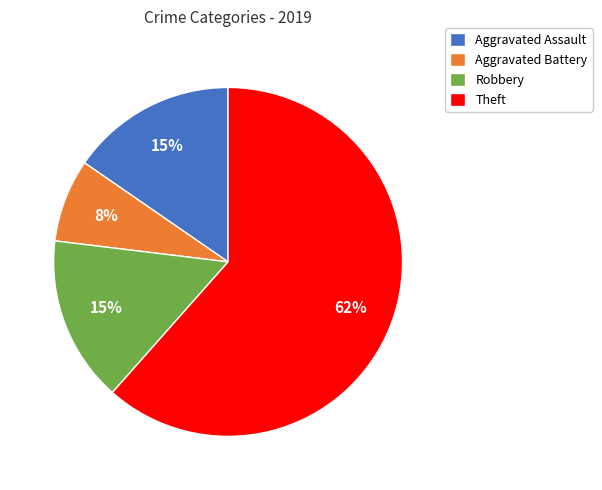

What percentage is the Robbery slice, to the nearest percent?

15%